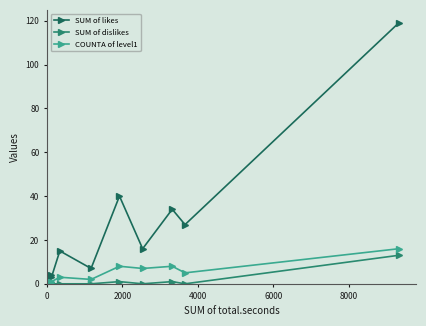

True or false: COUNTA of level1 has more than 0 points higher than both neighbors.

True